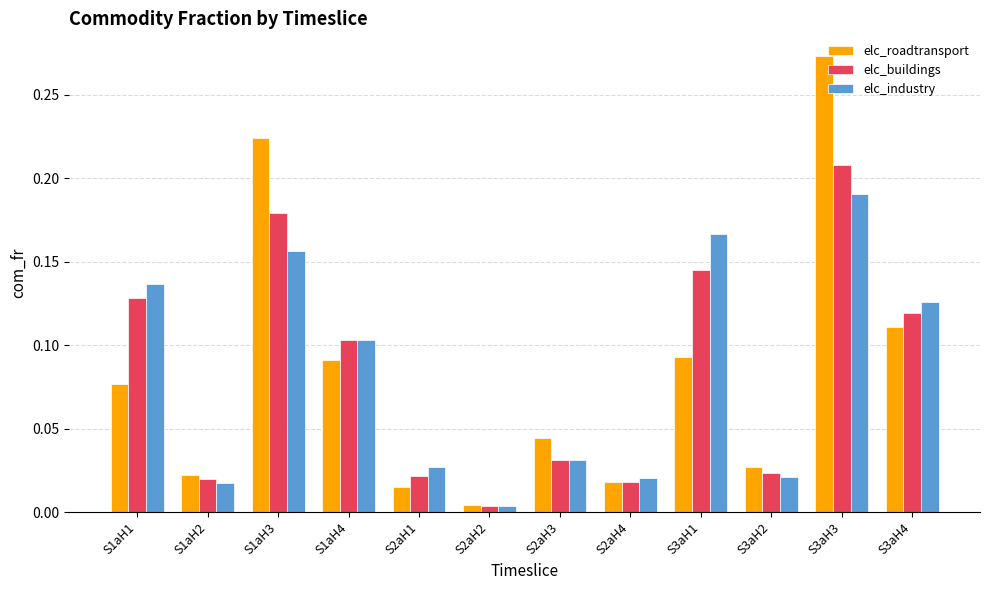

At how many categories does at least one series exceed 0?

12